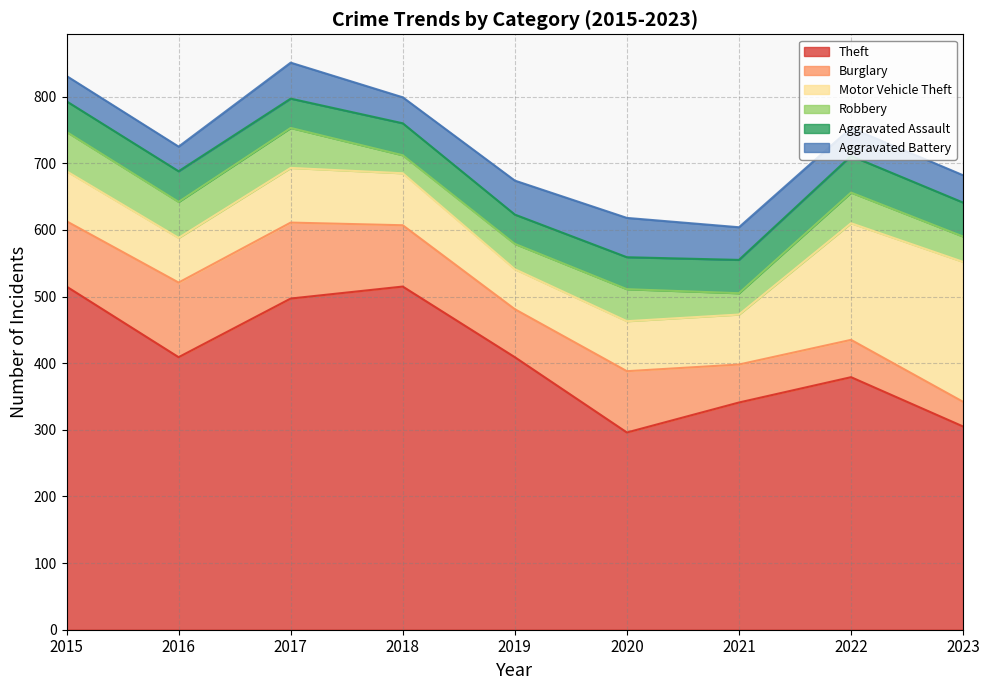

How many data points in Aggravated Assault are above 48?

3